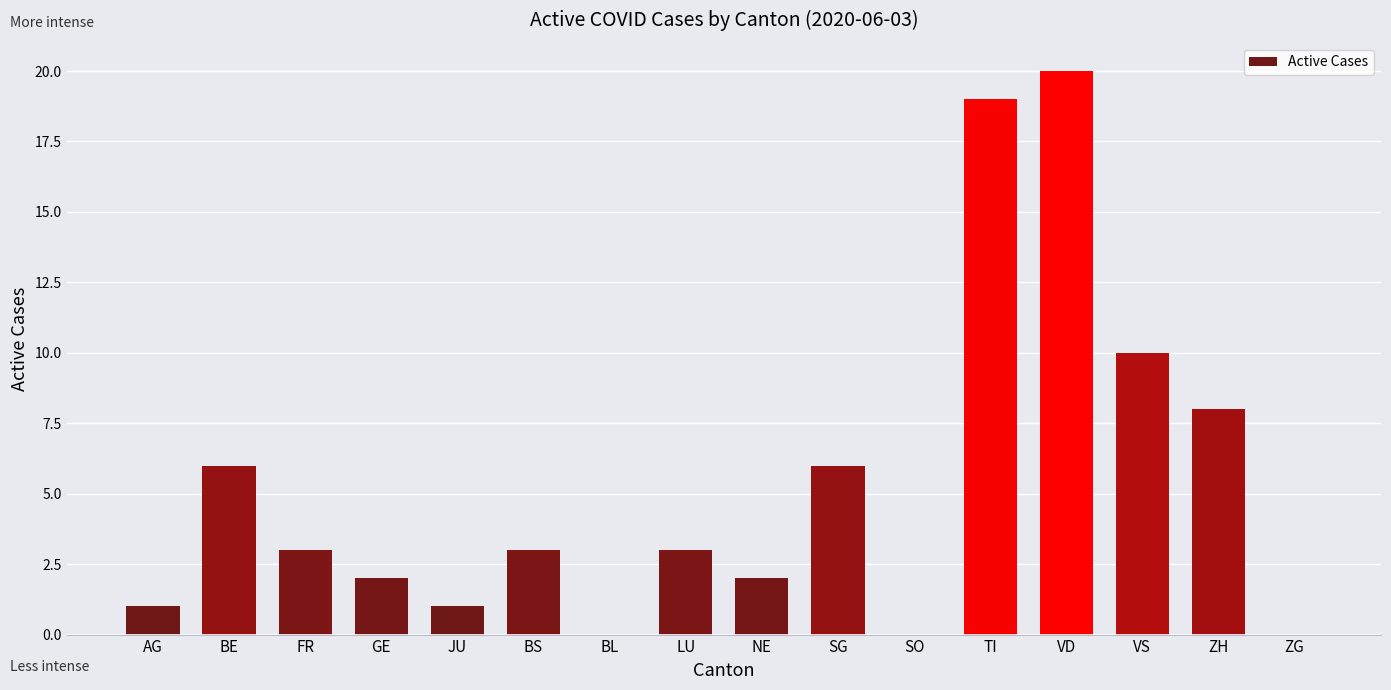

What is the sum of all values?

84